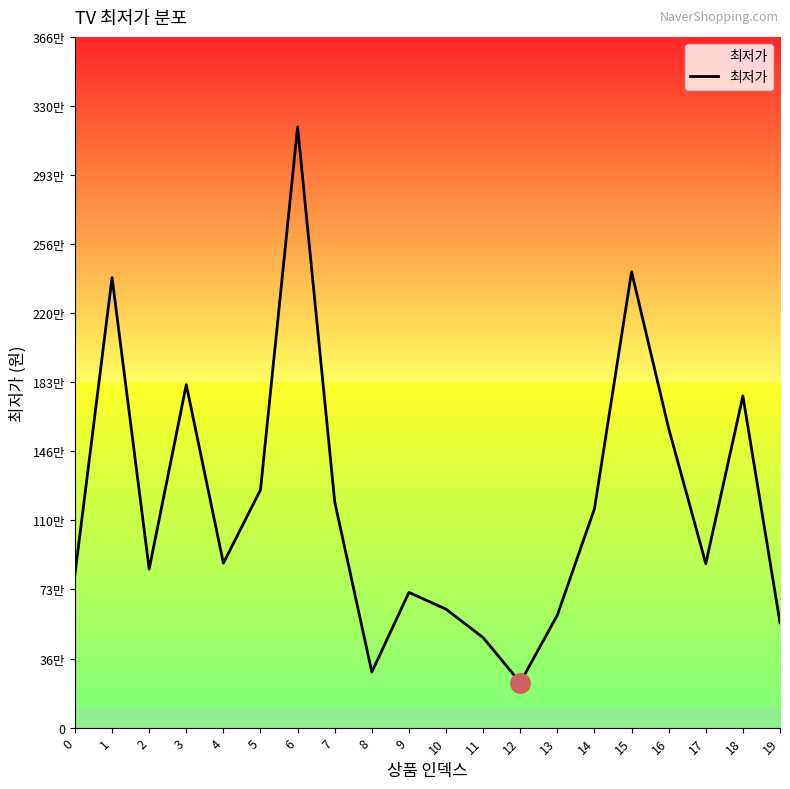

Approximately how many times larger is the value at 19 compared to 15?

0.2